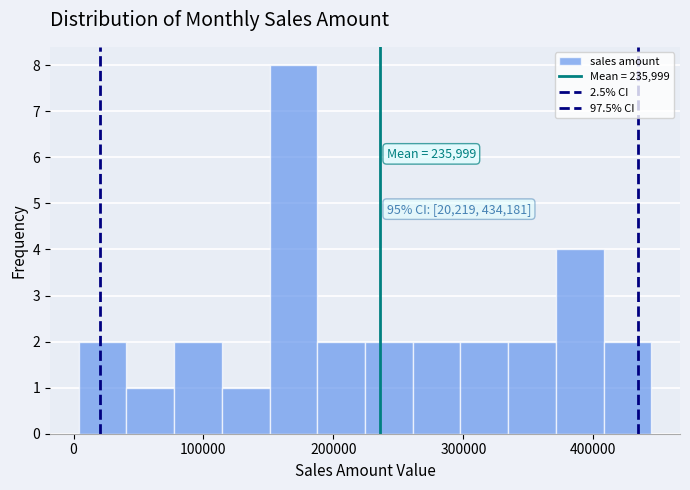

Read against the x-axis, roughly where is the centre of the tallest bar?

170000